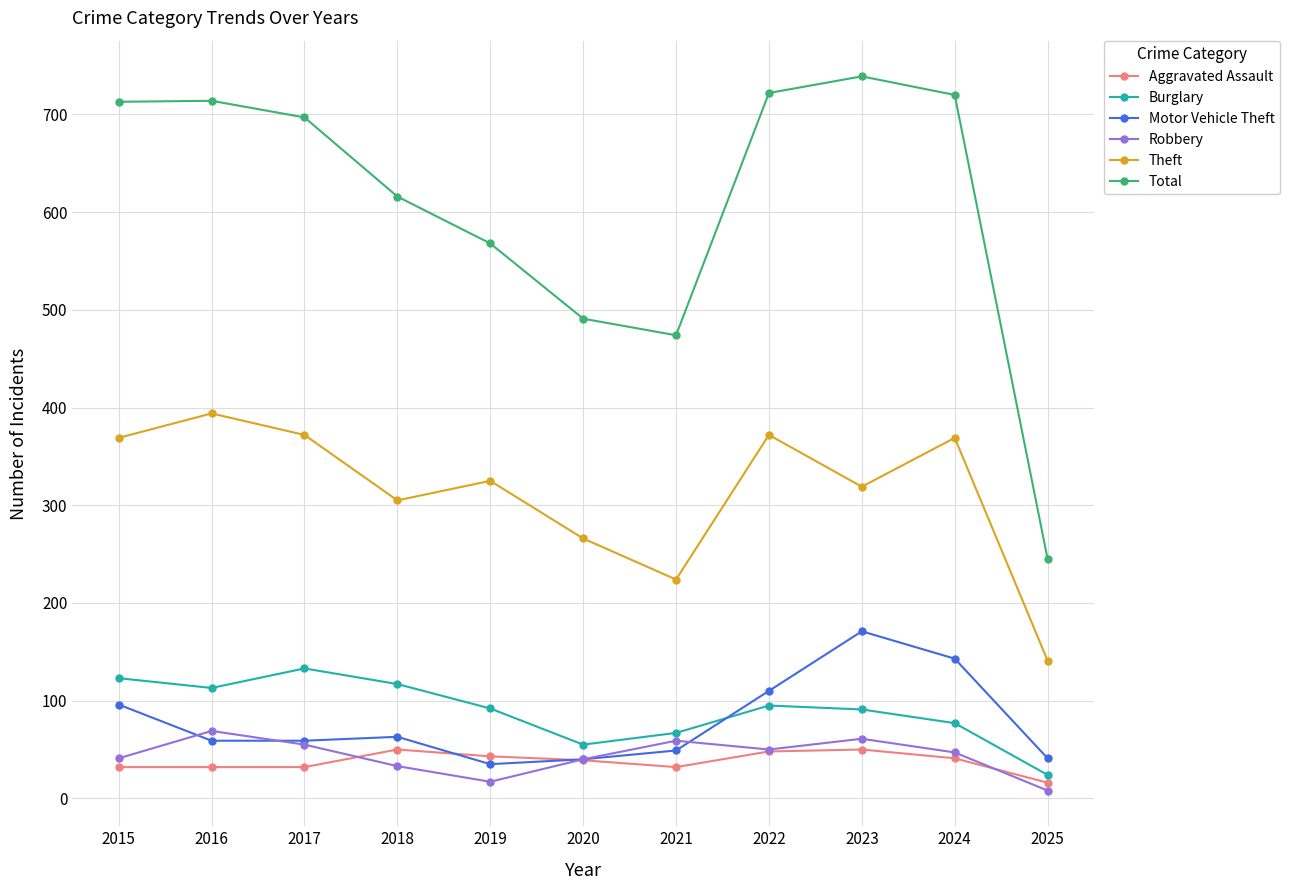

Is it true that Total equals 926 at 2019?

False